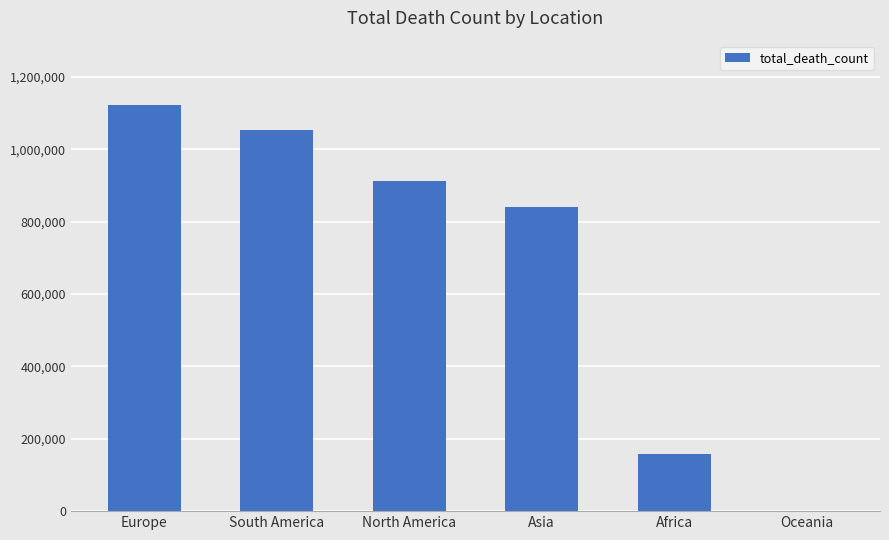

Is it true that the value at Europe is 734419?

False